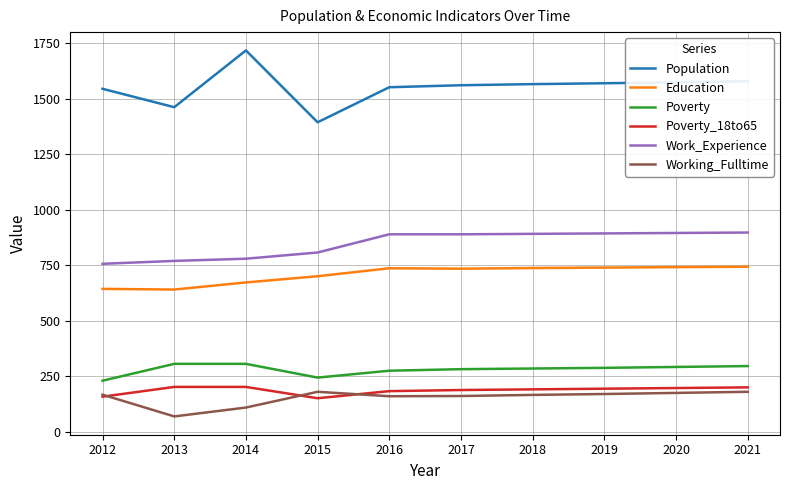

Is it true that Poverty equals 525 at 2014?

False